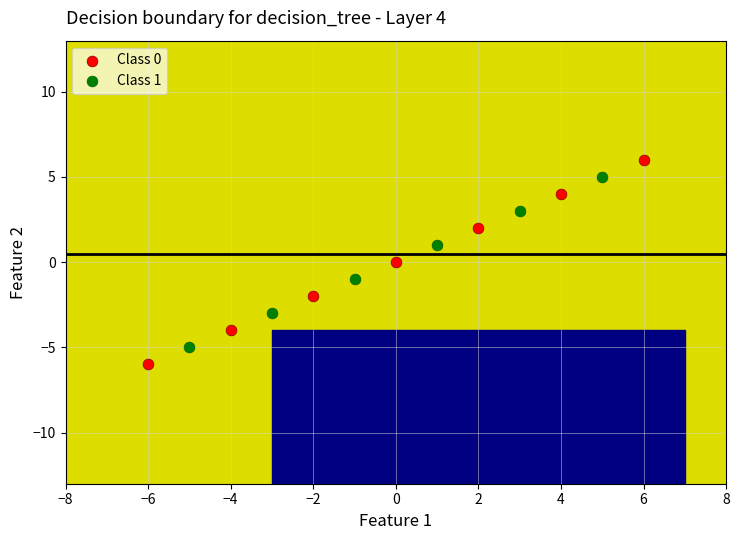

Which series contains the lowest Y value?

Class 0